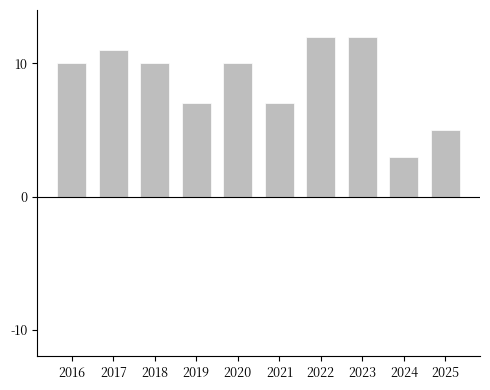

What is the value of the 2nd bar from the left?

11